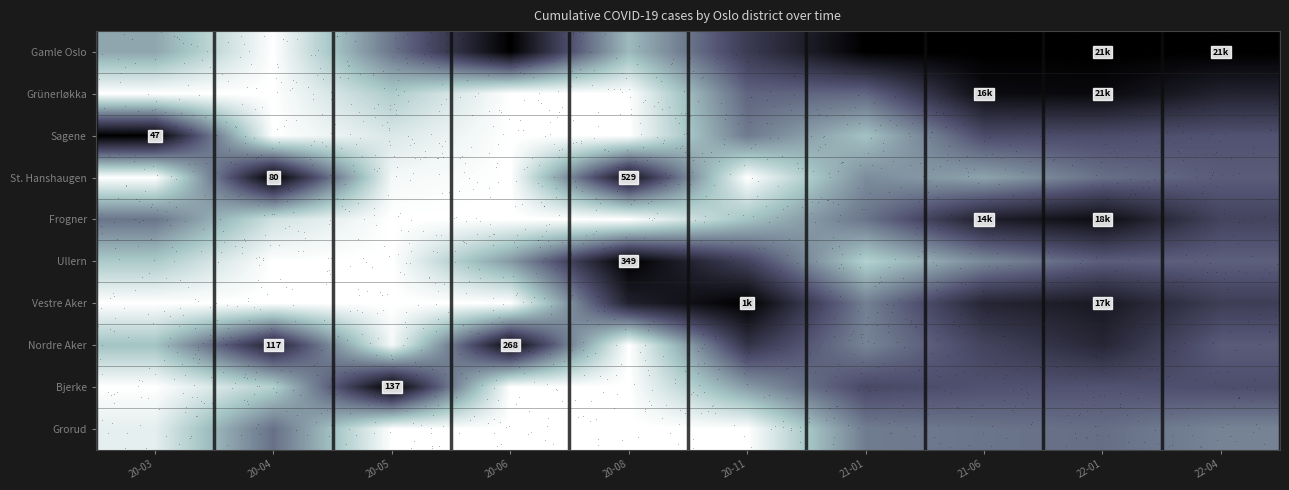

Which series has the widest spread of values?

Gamle Oslo